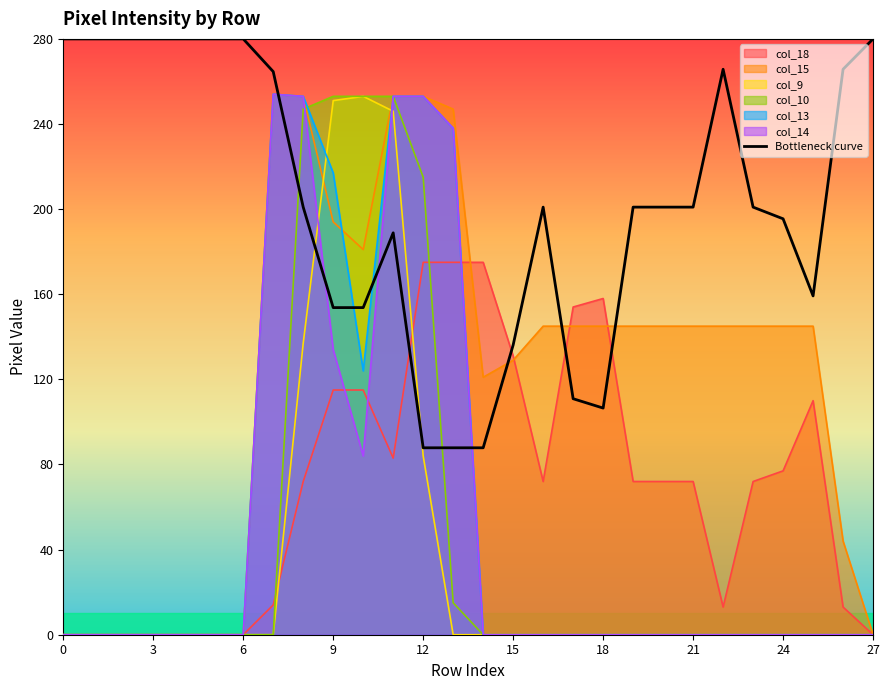

What is the difference between the second highest and minimum values?

192.2